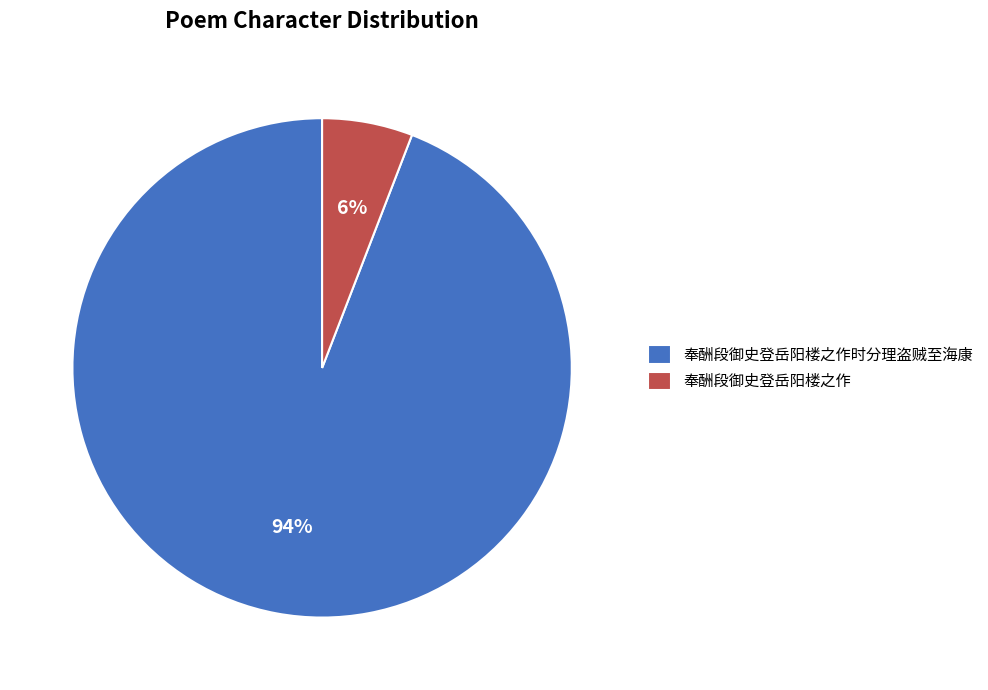

Which has a higher value, 奉酬段御史登岳阳楼之作 or 奉酬段御史登岳阳楼之作时分理盗贼至海康?

奉酬段御史登岳阳楼之作时分理盗贼至海康